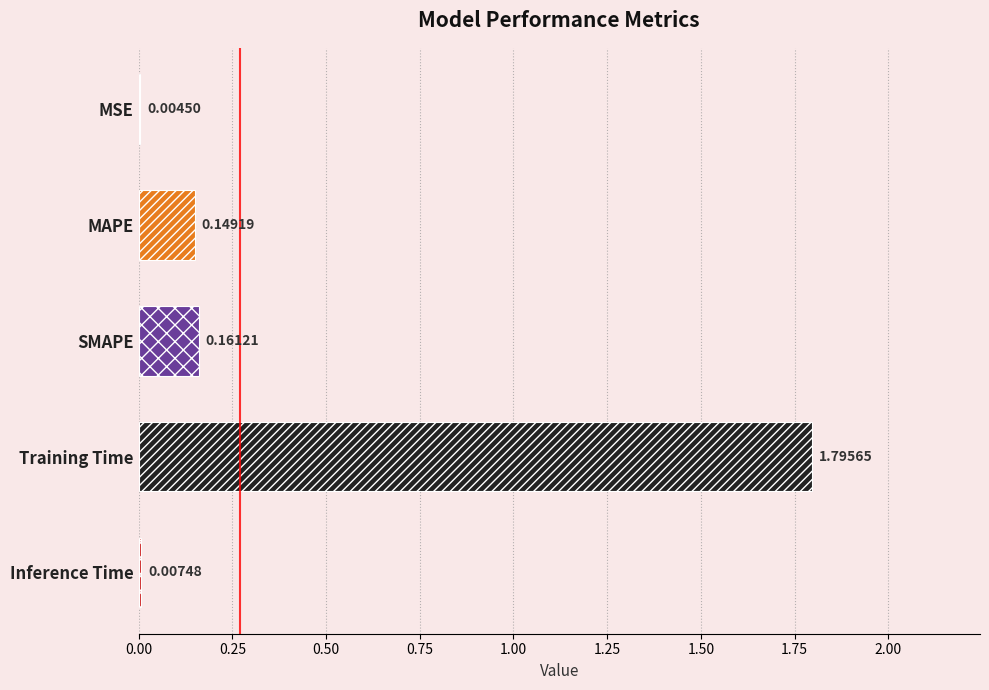

What is the sum of all values?

2.1